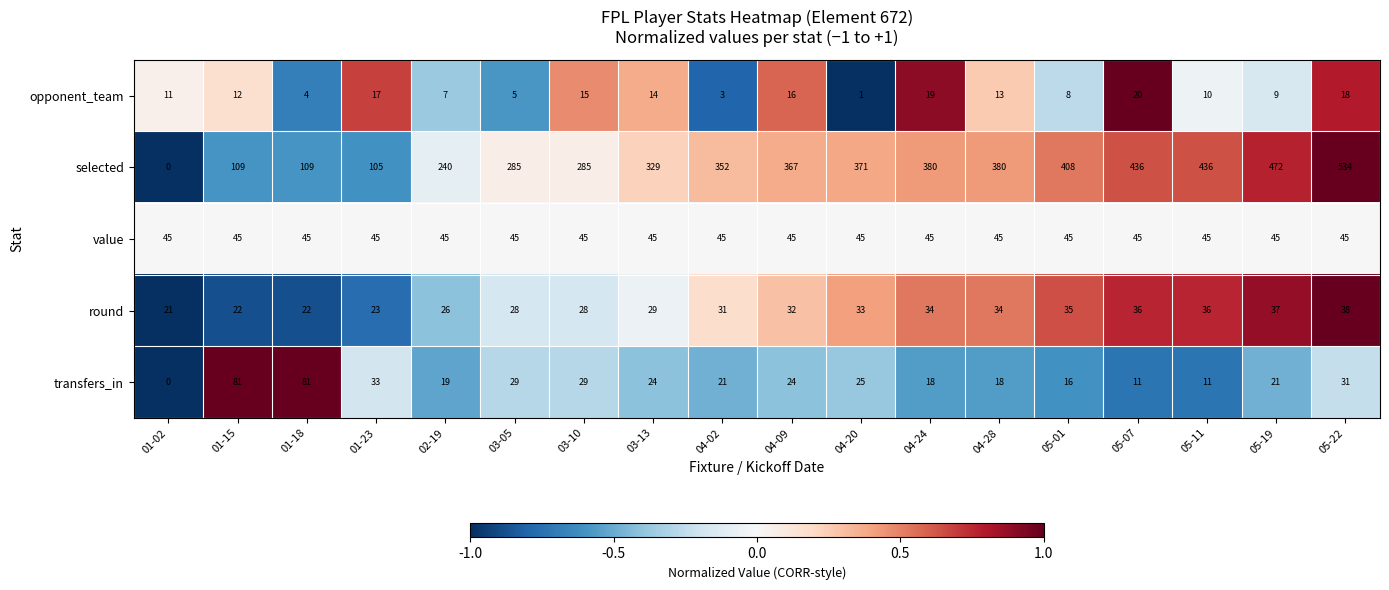

Where is round nearest to the value 29?

03-13